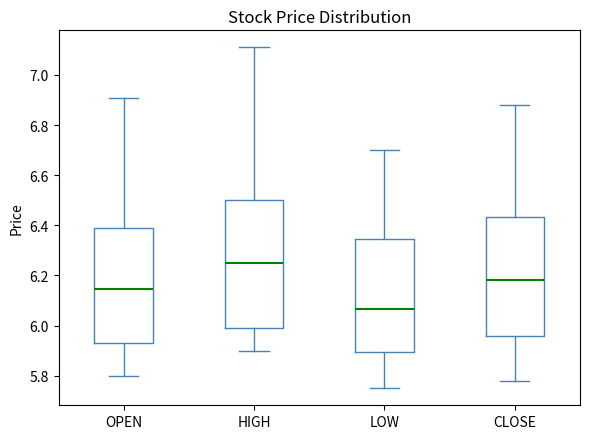

Reading left to right, transcribe this box plot: for each box, give where its median line is, the range the box spans, and where its two whiskers end, as read against the y-axis. The values are not printed on the chart, so give them approximately, as read against the axis.

OPEN: median 6.14, box 5.94 to 6.40, whiskers 5.80 to 6.92
HIGH: median 6.26, box 6.00 to 6.50, whiskers 5.90 to 7.12
LOW: median 6.06, box 5.90 to 6.34, whiskers 5.76 to 6.70
CLOSE: median 6.18, box 5.96 to 6.44, whiskers 5.78 to 6.88